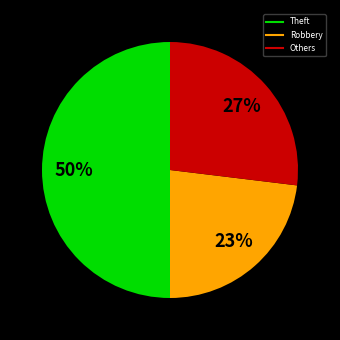

To the nearest percent, what is the average slice percentage?

33%